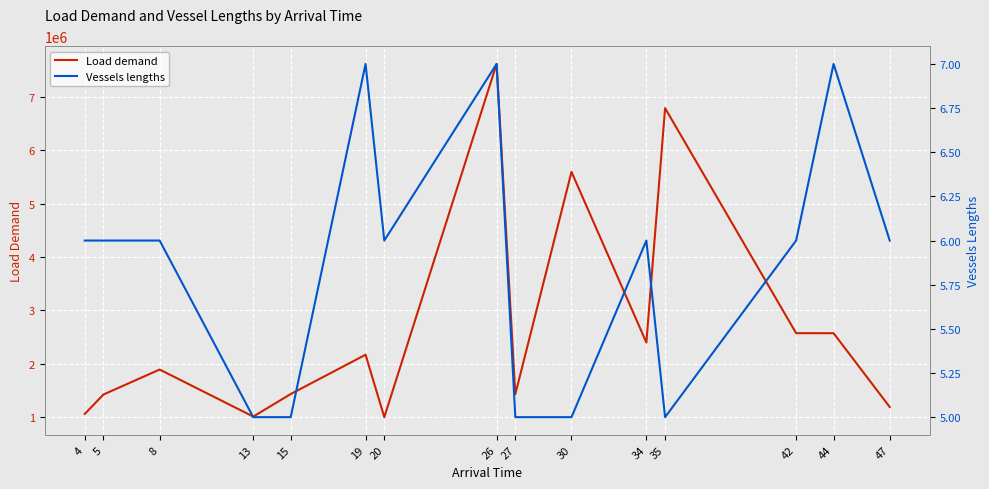

What is the greatest value displayed?

7617698